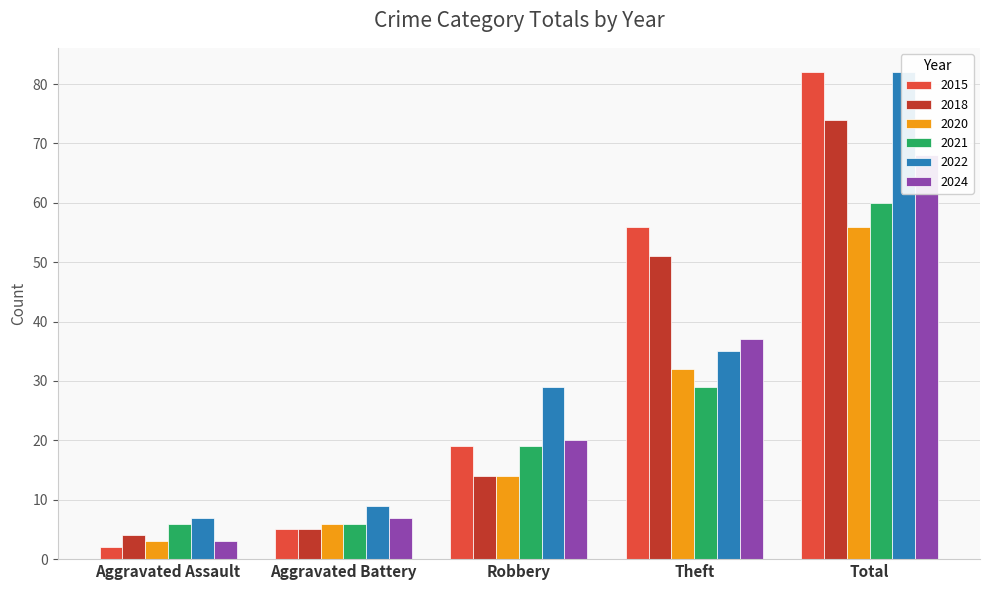

What is the spread (max minus min) of values at Robbery?

15